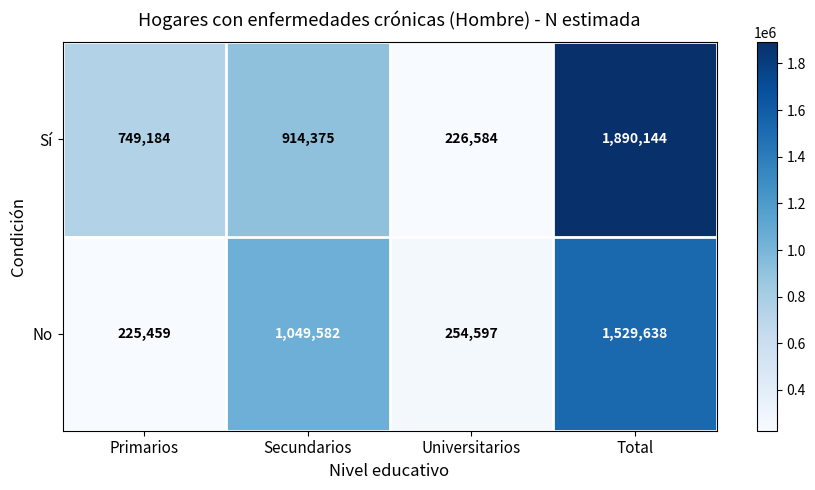

Is it true that No equals 2085969 at Total?

False